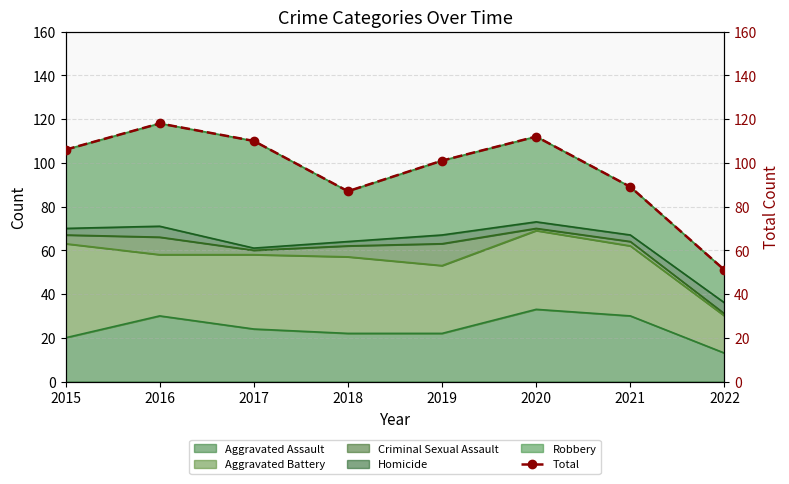

The value at 2020 is 112. True or false?

True